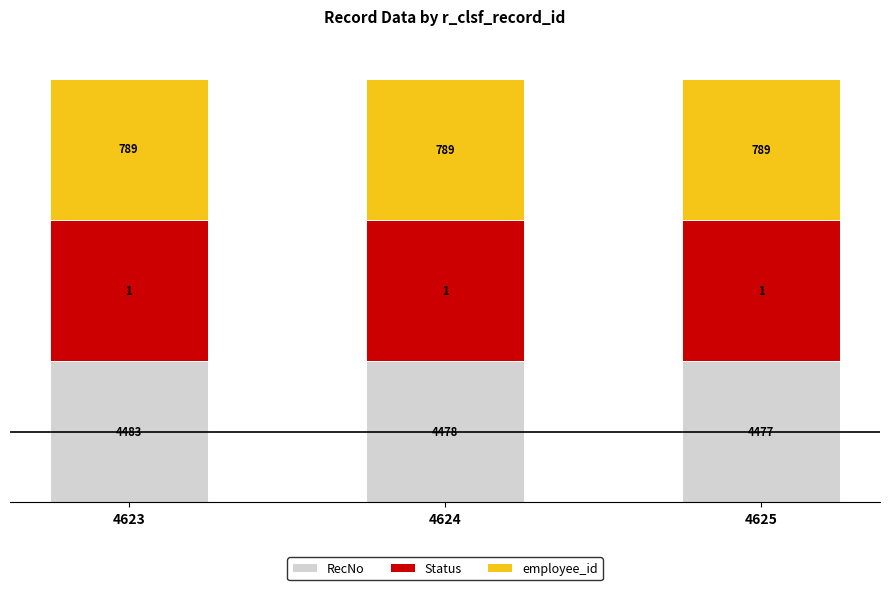

Are the bars grouped side by side (vs. stacked)?

No